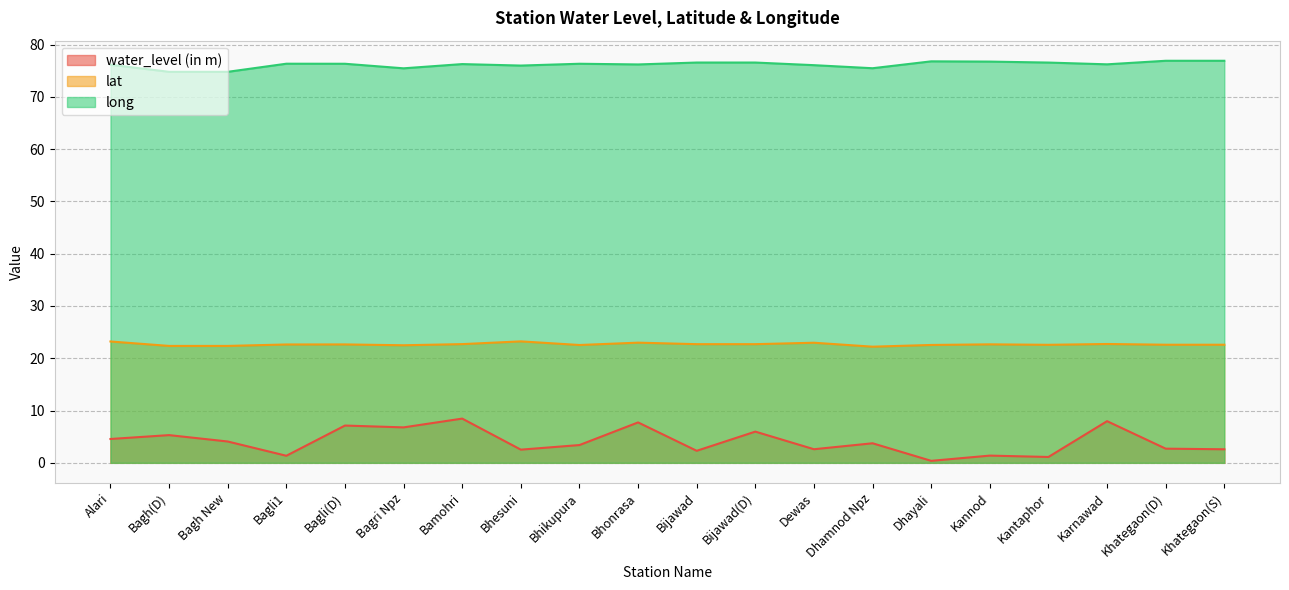

At which label is lat closest to 22?

Dhamnod Npz